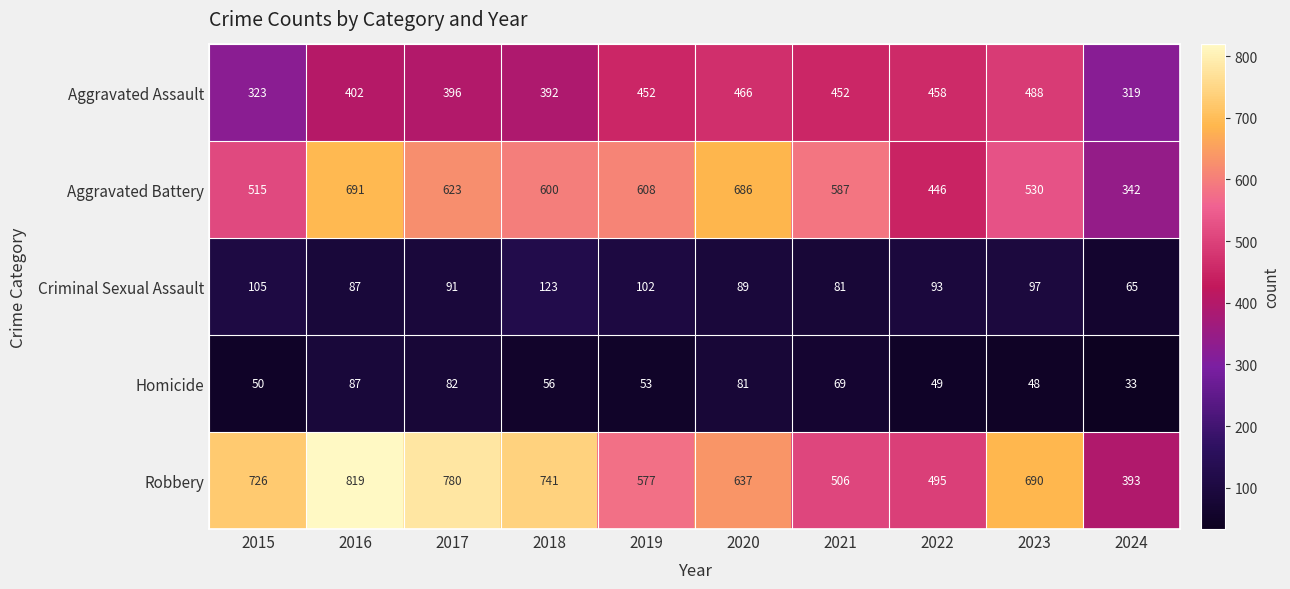

What is the lowest value of the Homicide series?

33